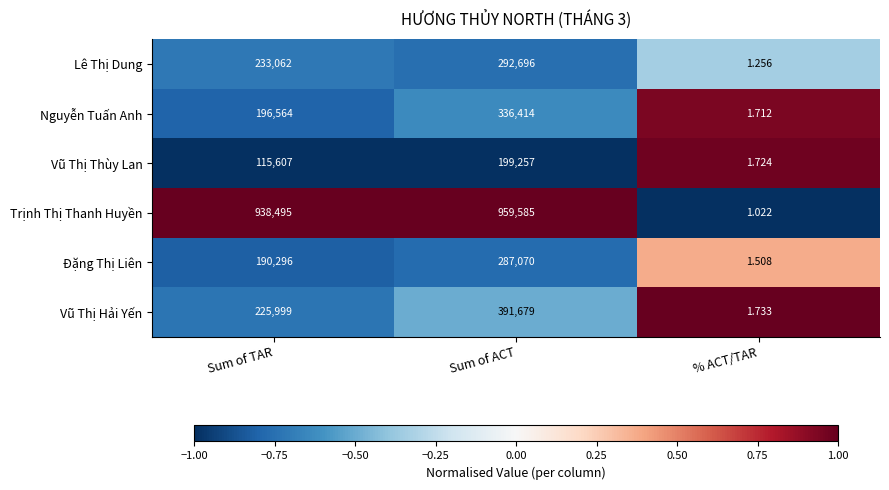

How many values in the Vũ Thị Hải Yến series are below 225999?

1